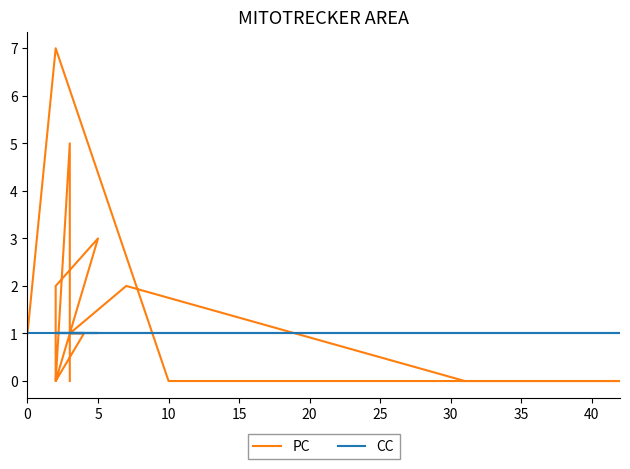

Rank the series by their average value, from highest to lowest.

PC, CC